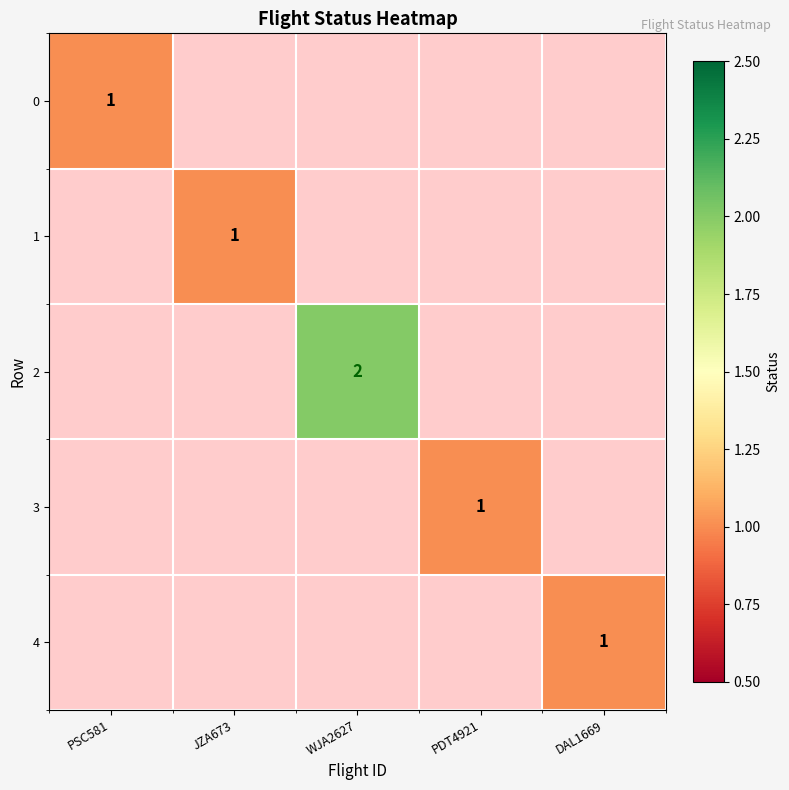

What is the smallest value displayed?

1.0